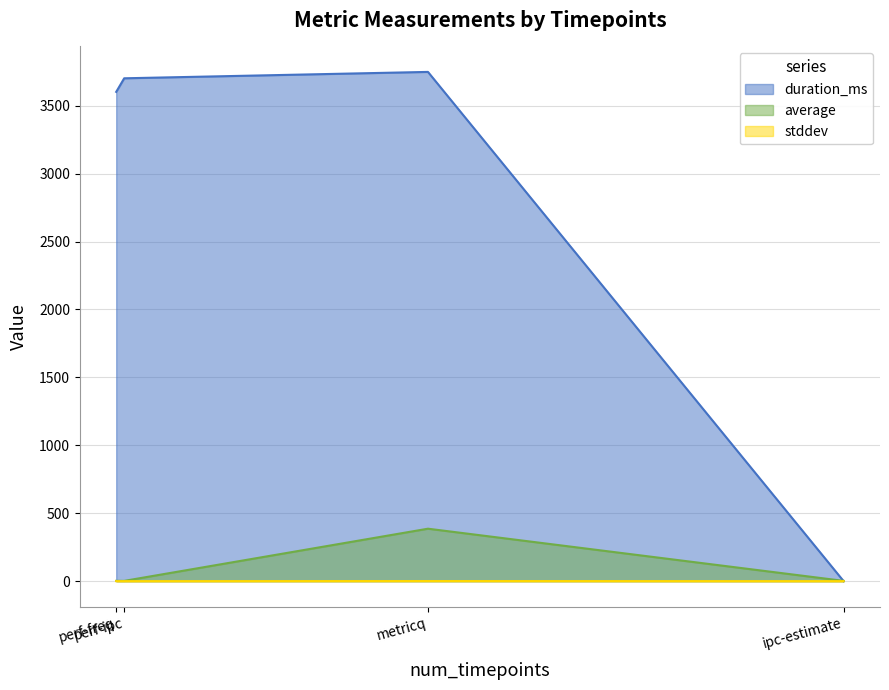

Which category has the highest value in the average series?

metricq